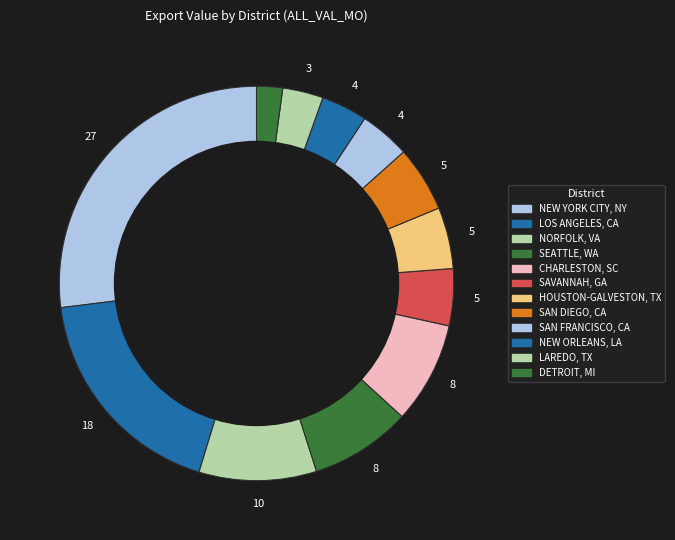

Count the number of slices in the pie.

12